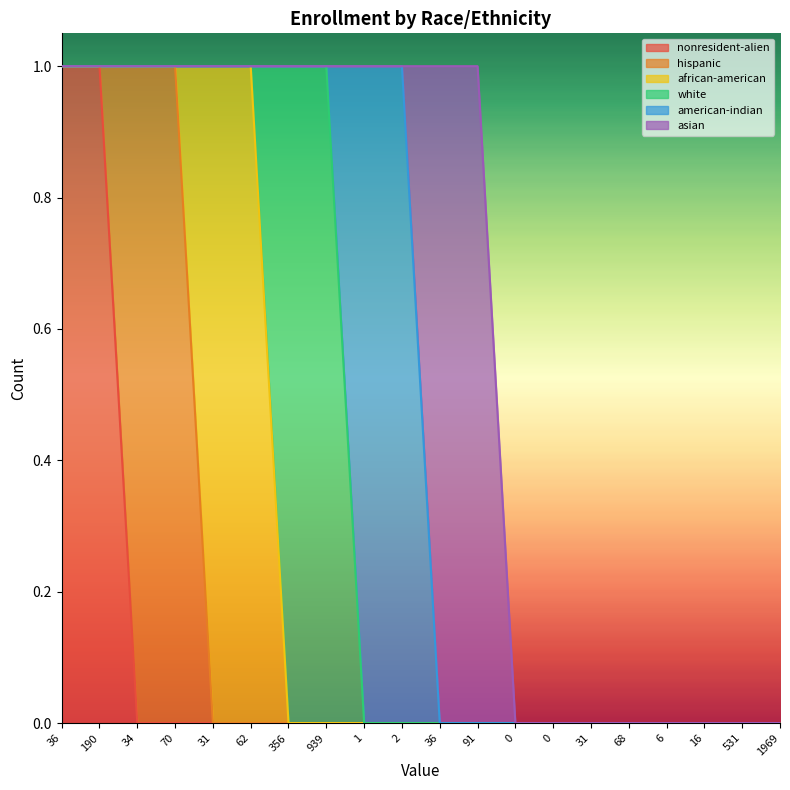

What is the difference between the maximum and second lowest values in the american-indian series?

1